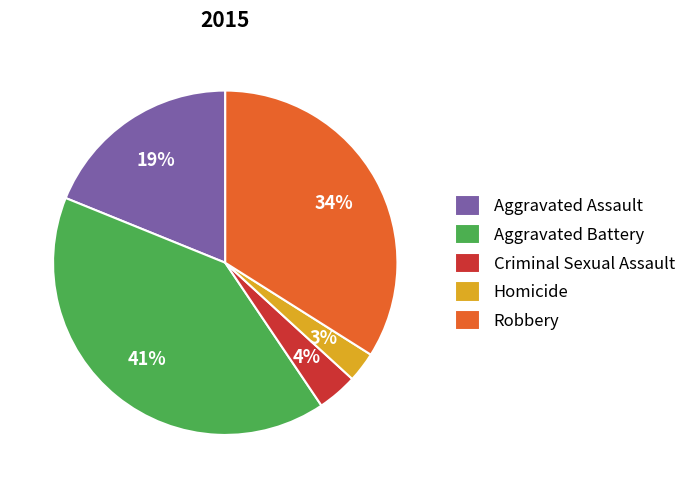

Is it true that Homicide is 3% of the pie?

True